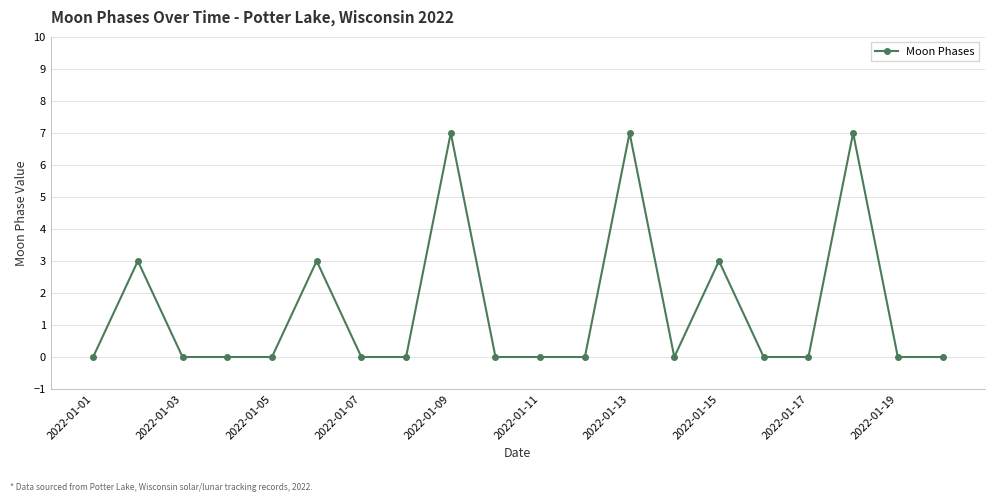

What is the difference between the second highest and minimum values?

7